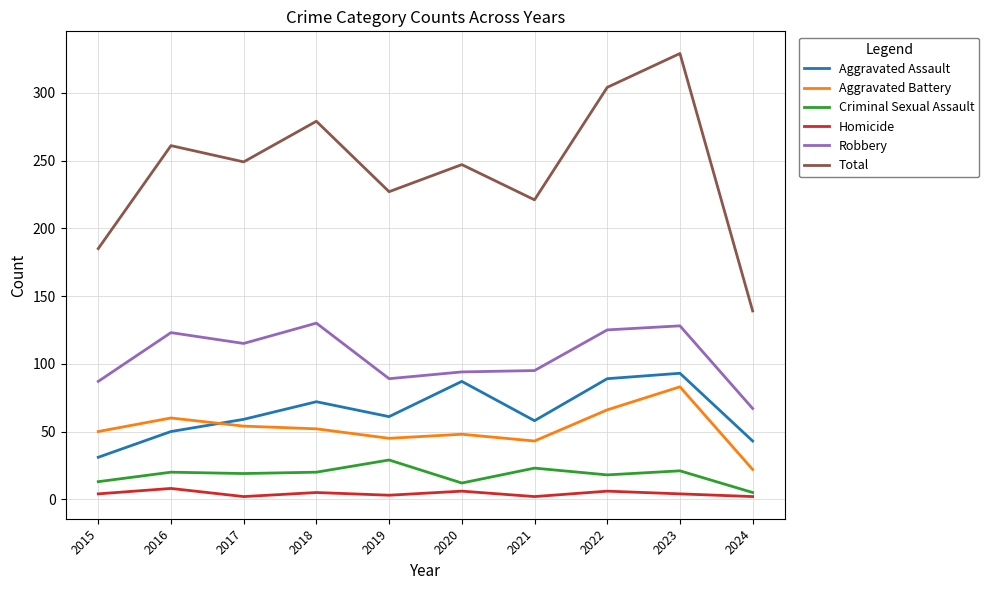

At which label does Aggravated Assault reach its minimum?

2015